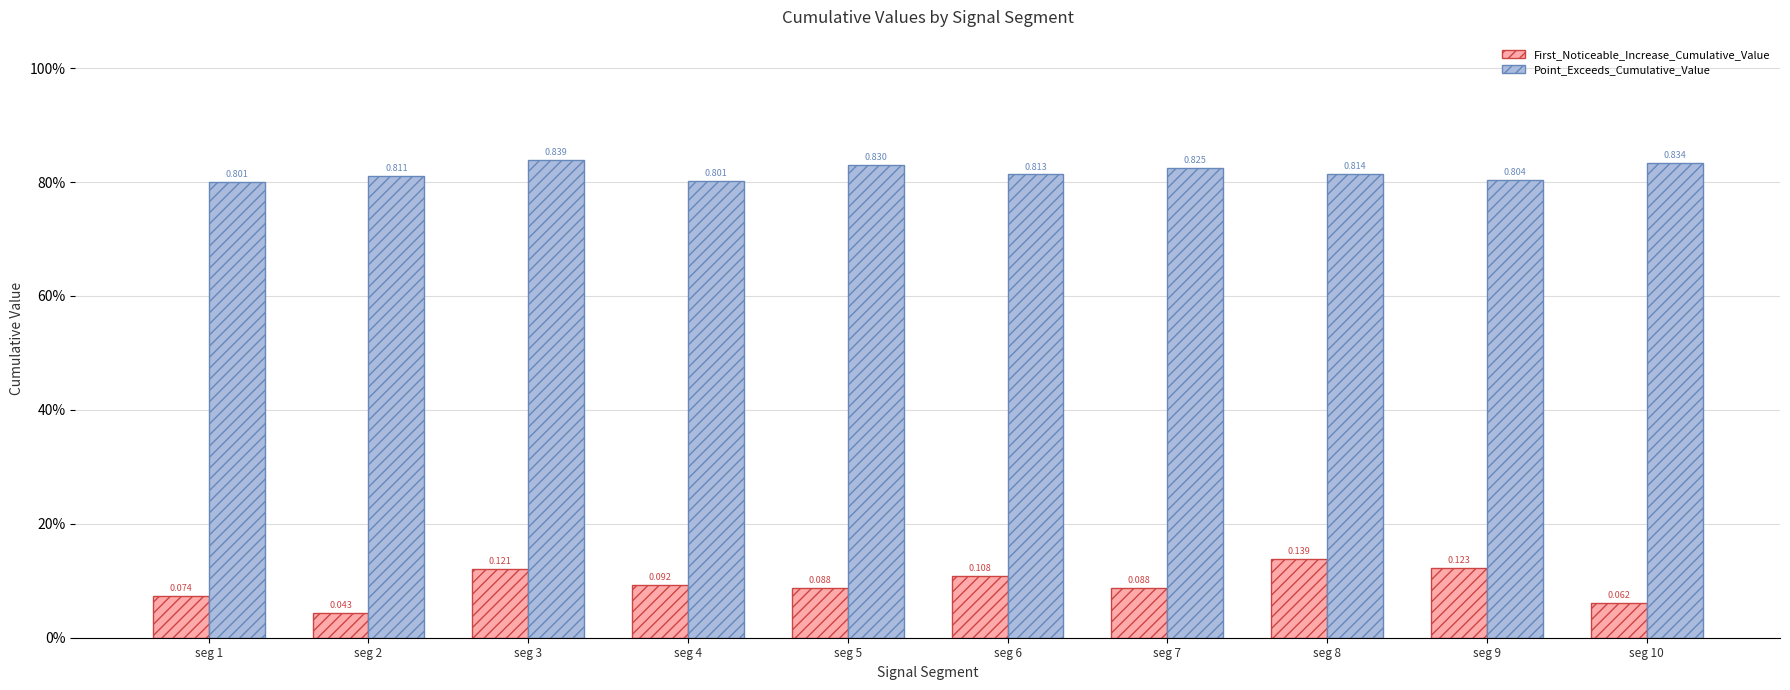

What are all the series names shown in the legend?

First_Noticeable_Increase_Cumulative_Value, Point_Exceeds_Cumulative_Value